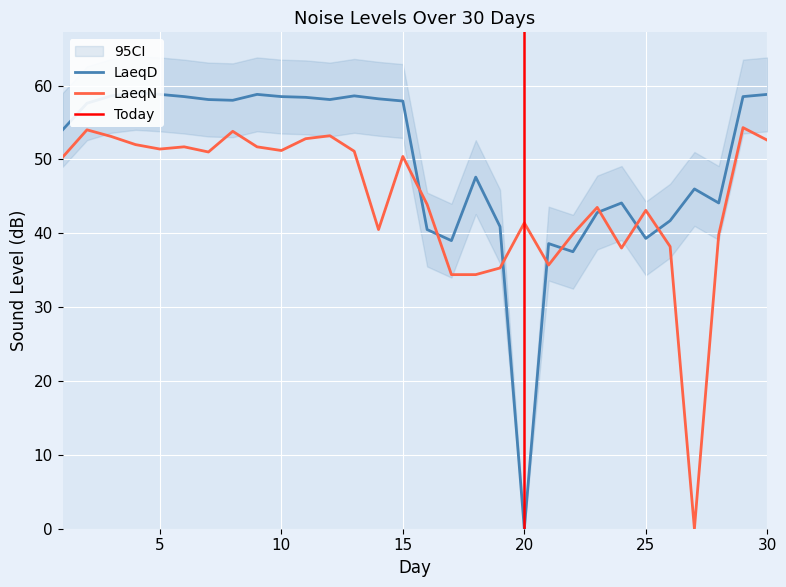

At 26, list the series in order from smallest to largest.

LaeqN, LaeqD